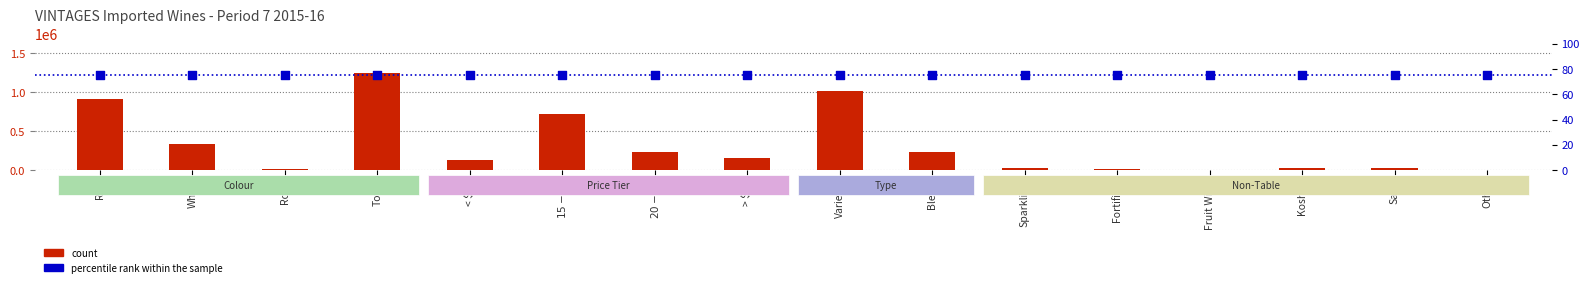

Which series has the widest spread of Y values?

count